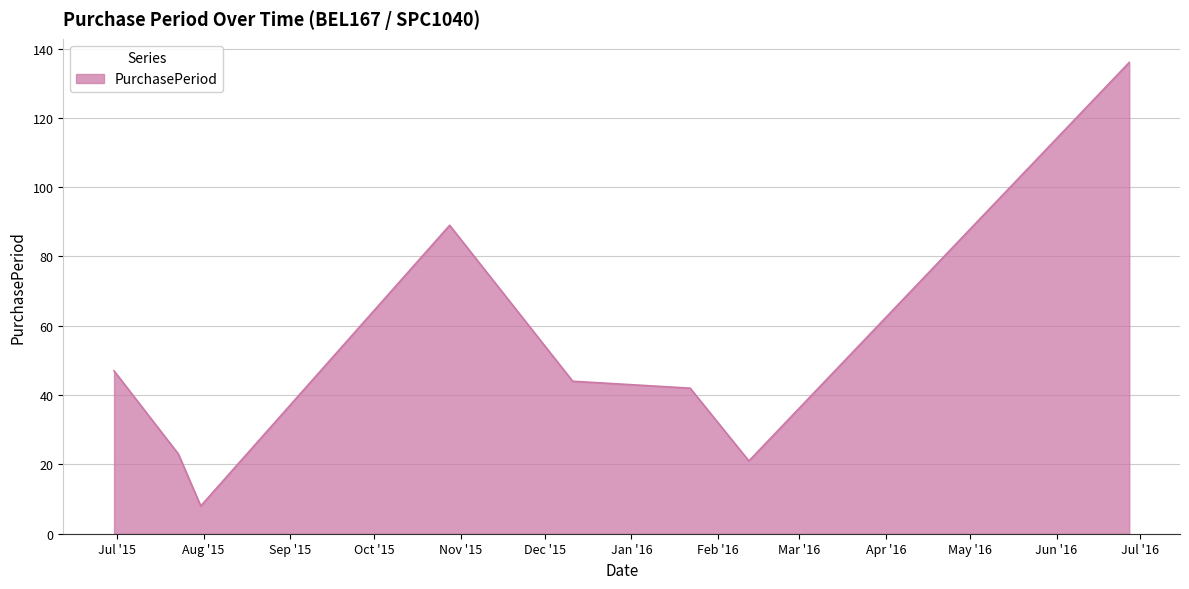

What is the difference between the second highest and second lowest values?

68